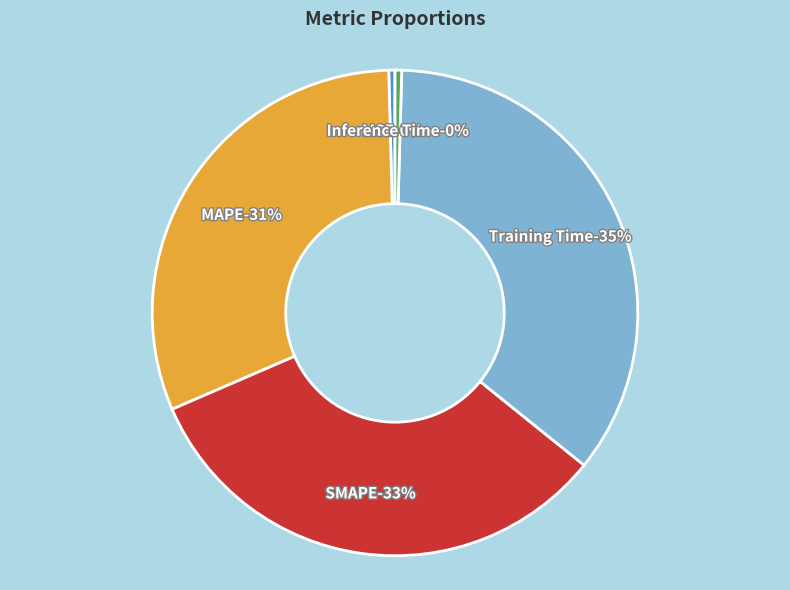

Which slice is the smallest?

MSE